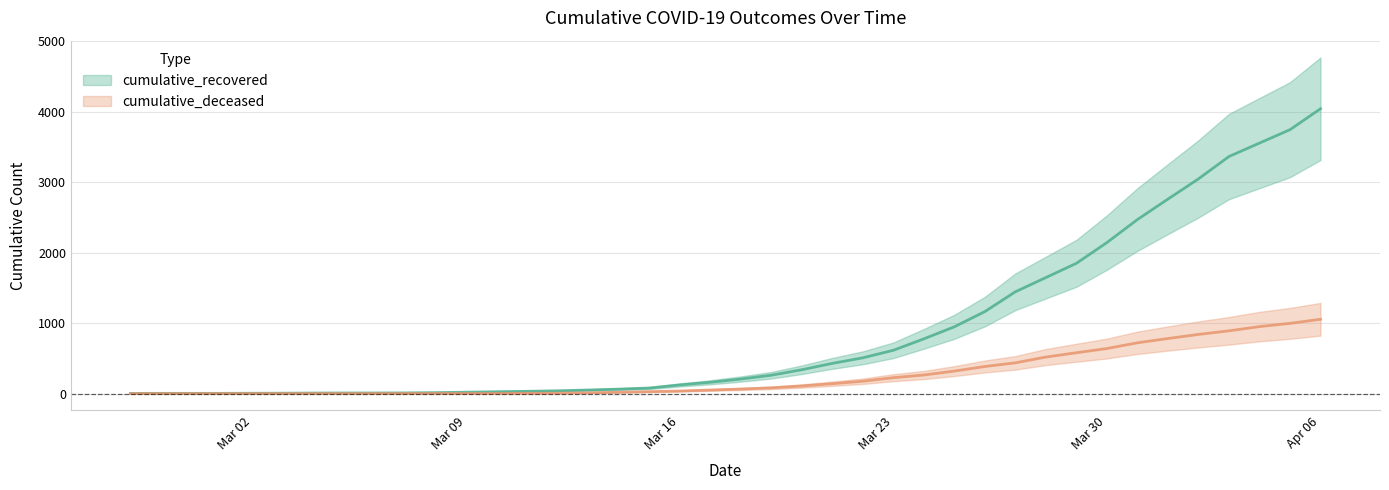

True or false: cumulative_deceased has a value of 0 at 2020-03-03.

True